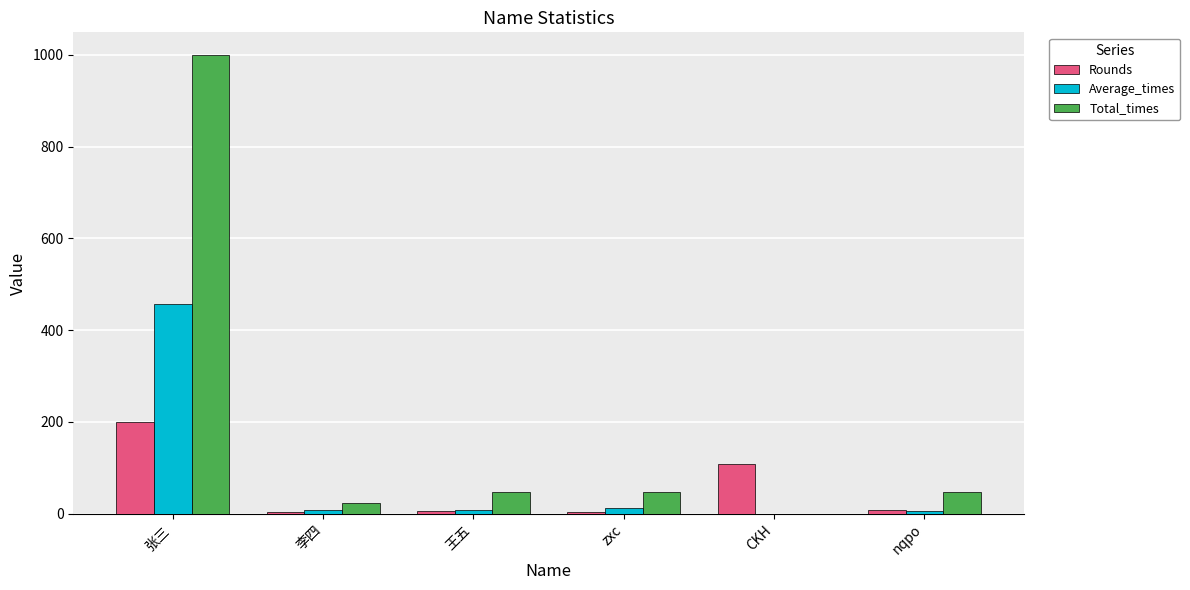

Which series changed the most between 张三 and nqpo?

Total_times